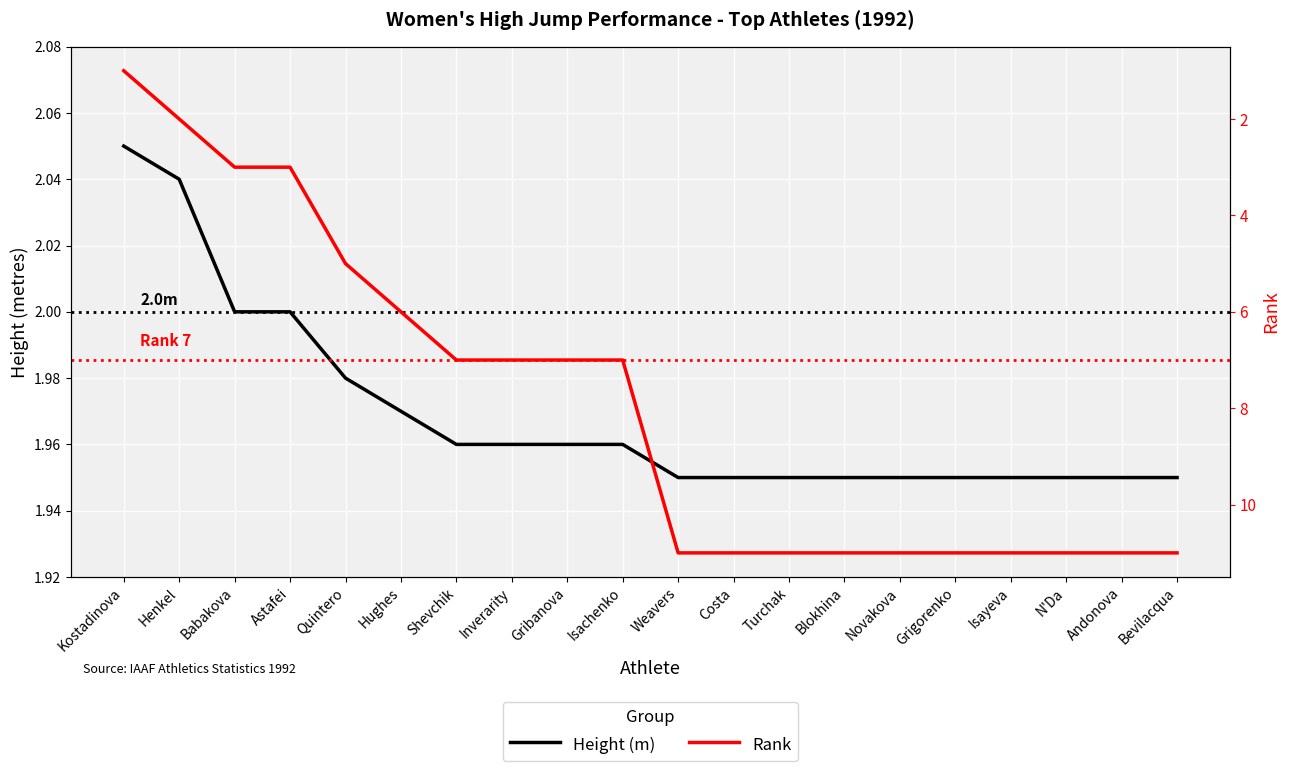

Rank the series by their maximum value, from highest to lowest.

Rank, Height (m)